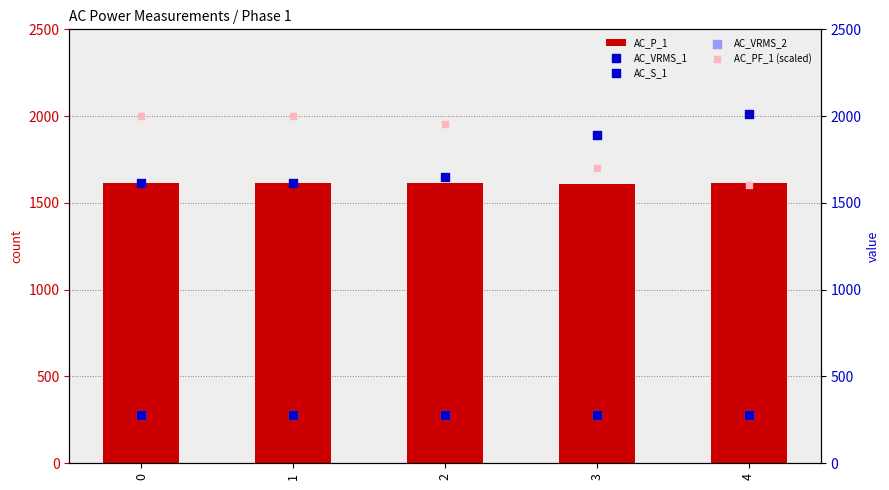

At which category is the sum across all series the highest?

4